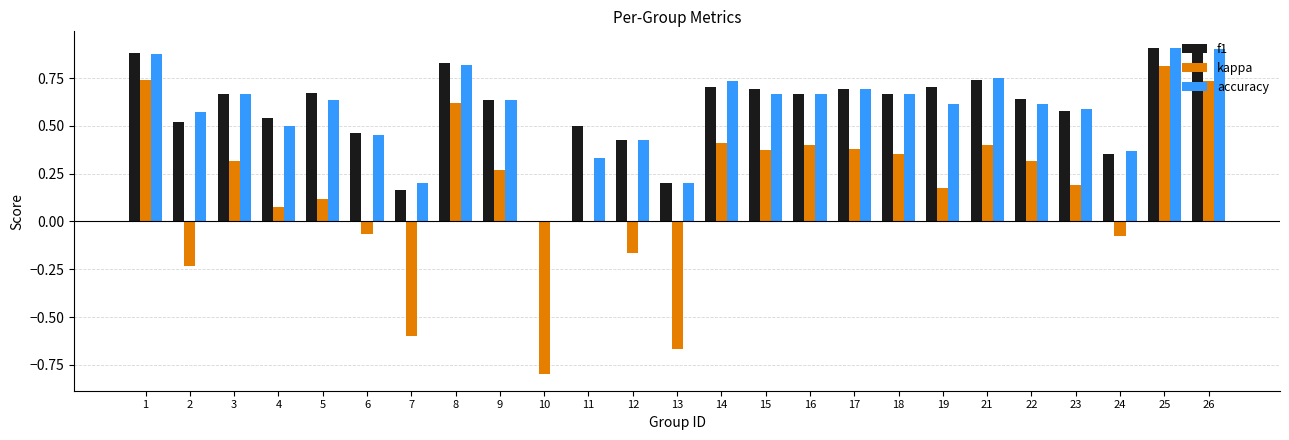

True or false: f1 has a value of 0.2 at 24.

False